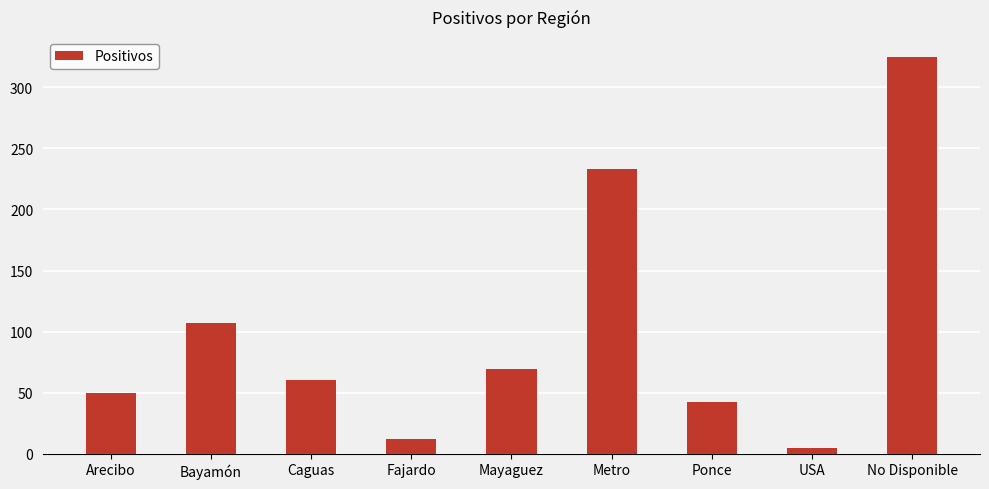

What position from the right is Fajardo?

6